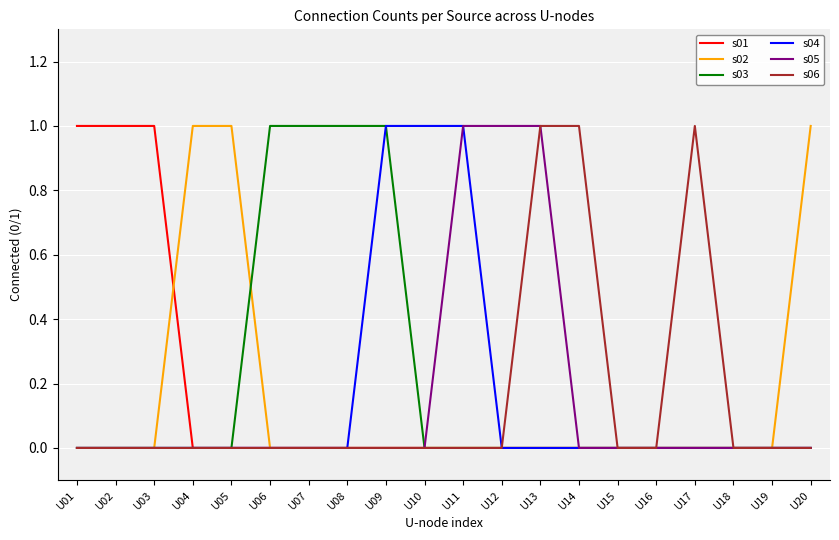

Is this an area chart (filled region under the line)?

No